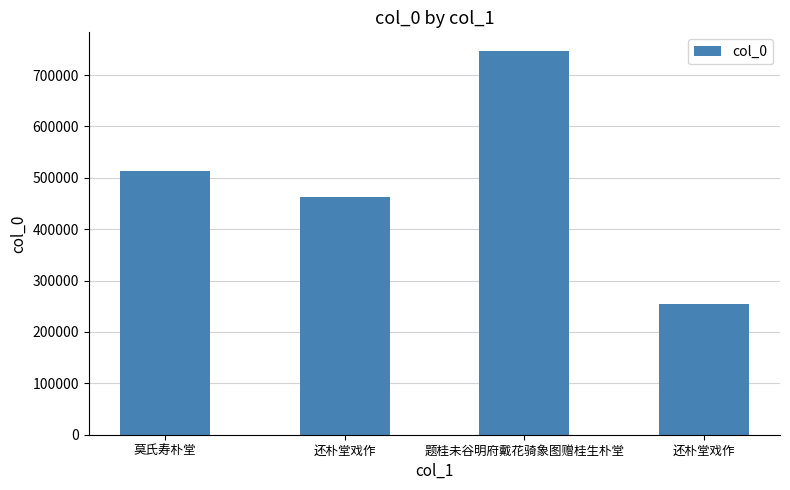

How many data points are less than 512562?

2